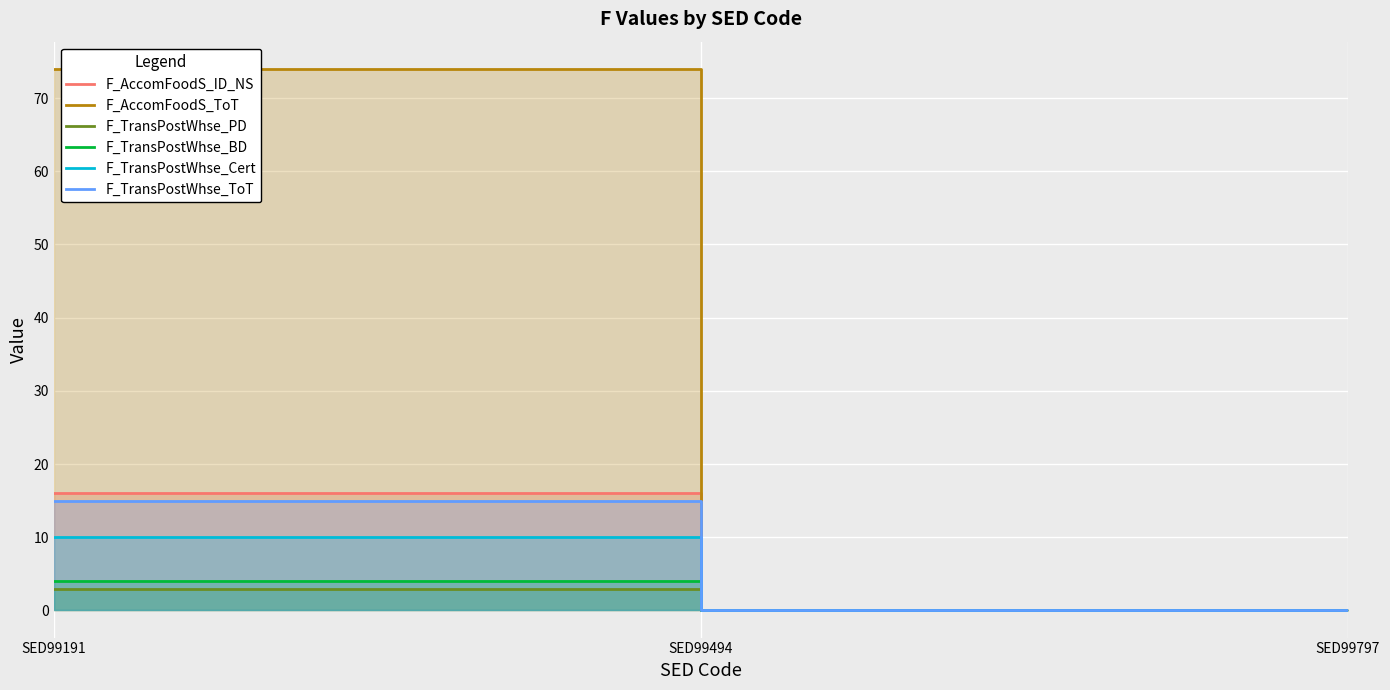

Reading left to right, transcribe all the data shown in this chart.

F_AccomFoodS_ID_NS: SED99191=16	SED99494=0	SED99797=0
F_AccomFoodS_ToT: SED99191=74	SED99494=0	SED99797=0
F_TransPostWhse_PD: SED99191=3	SED99494=0	SED99797=0
F_TransPostWhse_BD: SED99191=4	SED99494=0	SED99797=0
F_TransPostWhse_Cert: SED99191=10	SED99494=0	SED99797=0
F_TransPostWhse_ToT: SED99191=15	SED99494=0	SED99797=0